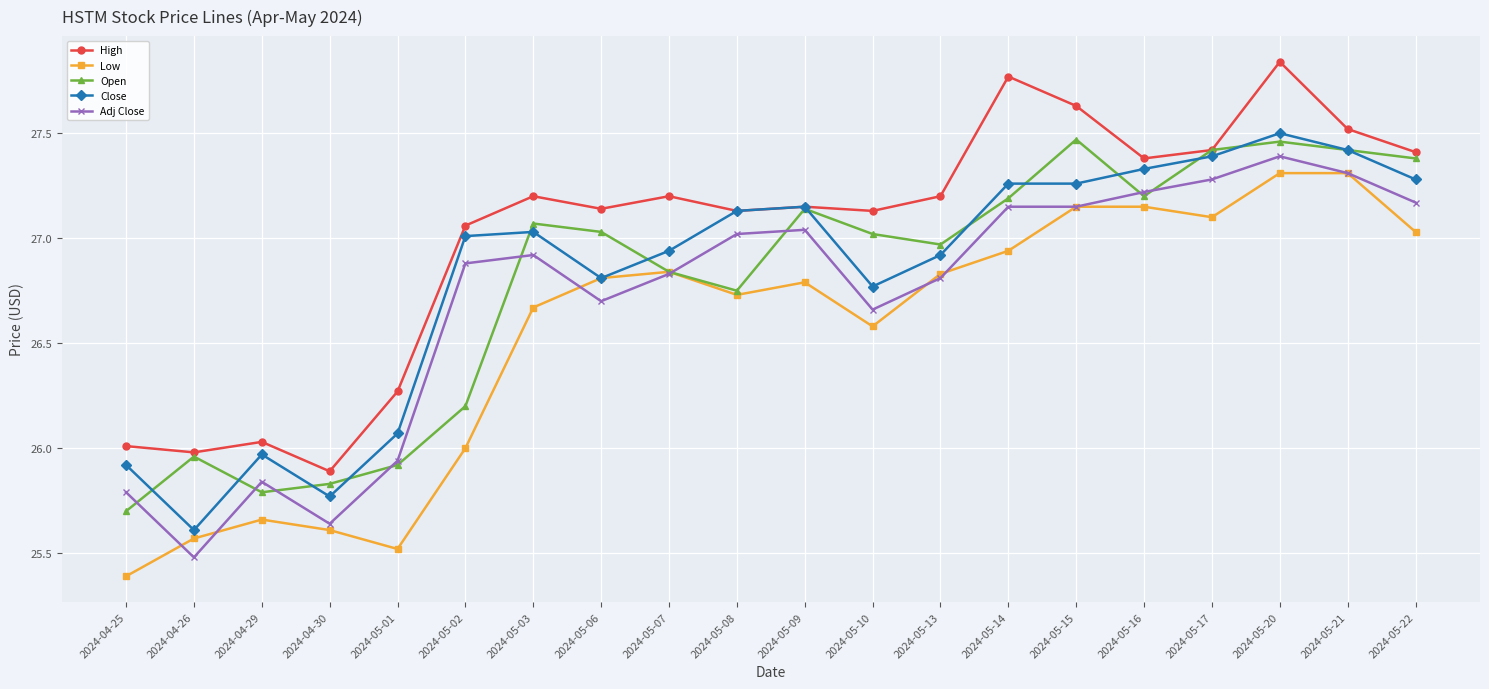

True or false: Close and Adj Close cross at least once.

False